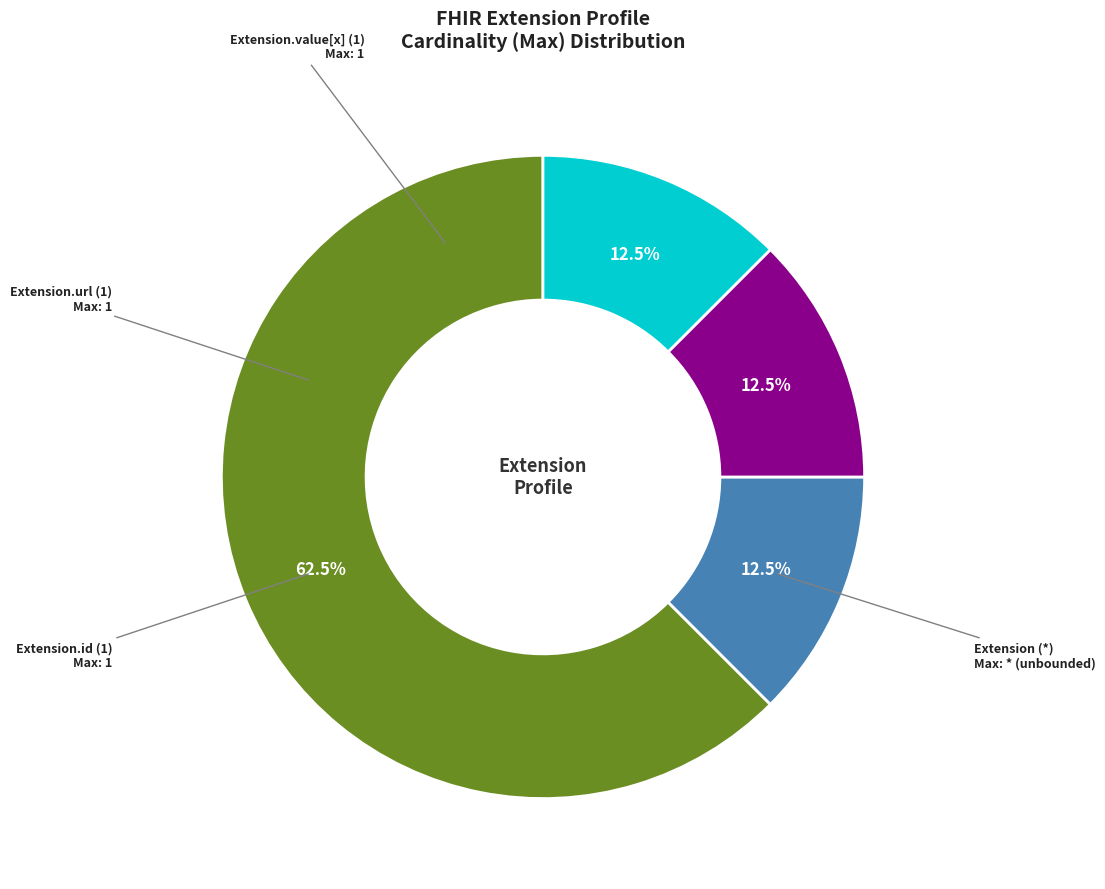

Is there any slice that represents more than half of the pie?

Yes